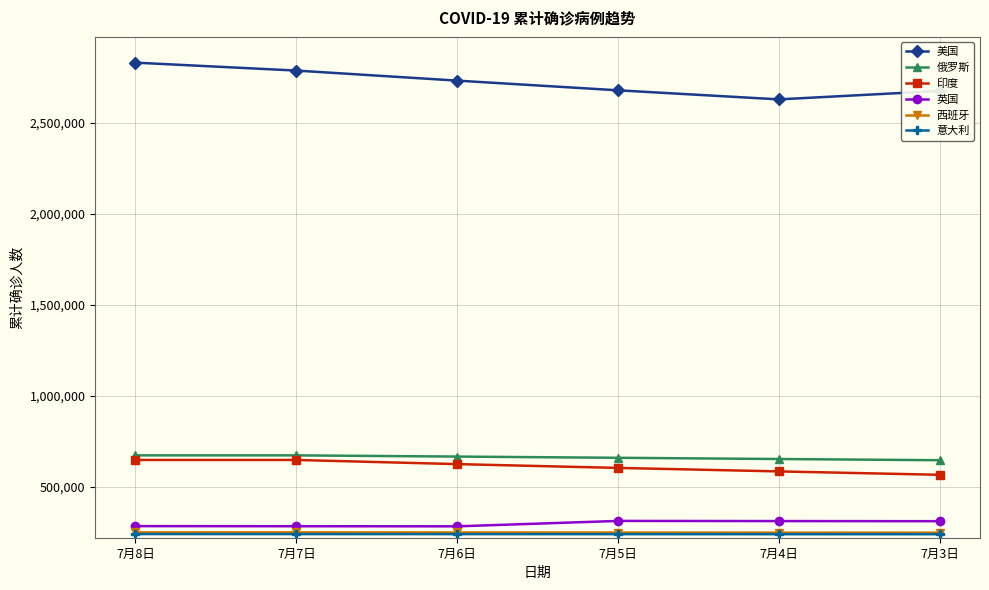

What is the sum of all 美国 values?

16332832